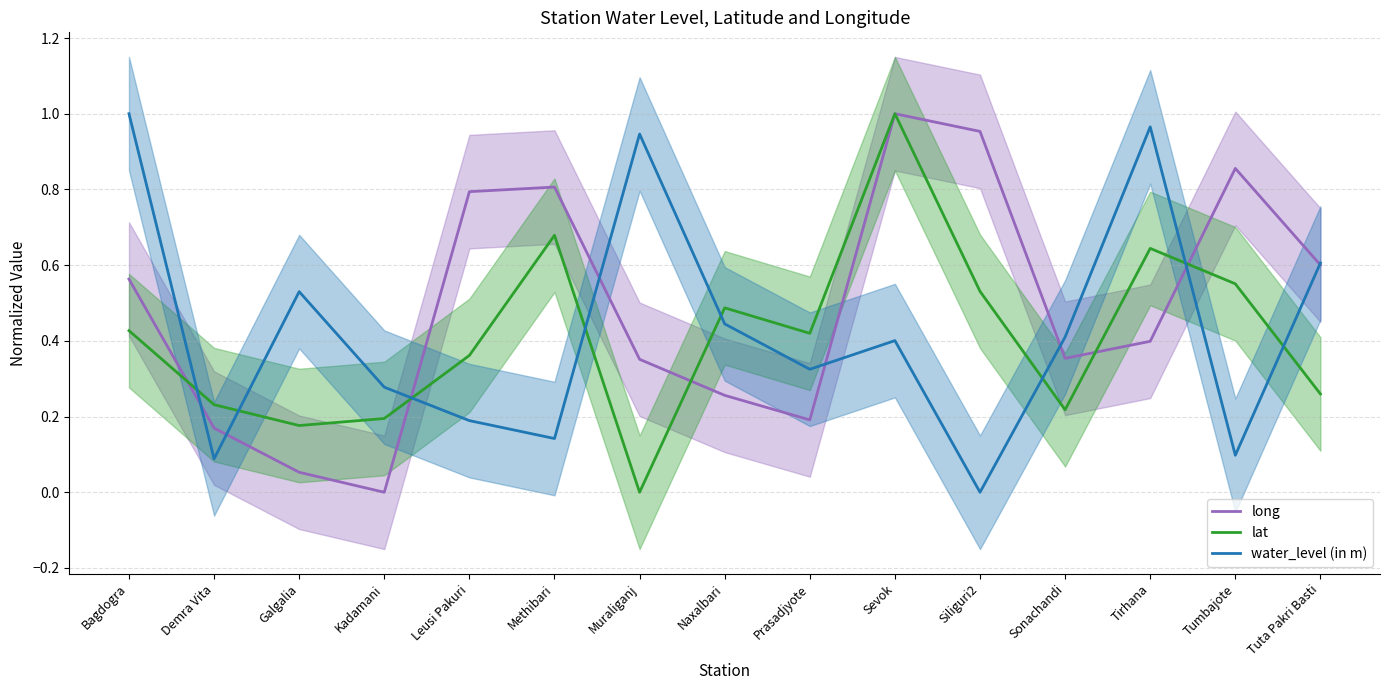

Reading left to right, extract all data points from this chart.

long: Bagdogra=0.6	Demra Vita=0.2	Galgalia=0.1	Kadamani=0.0	Leusi Pakuri=0.8	Methibari=0.8	Muraliganj=0.4	Naxalbari=0.3	Prasadjyote=0.2	Sevok=1.0	Siliguri2=1.0	Sonachandi=0.4	Tirhana=0.4	Tumbajote=0.9	Tuta Pakri Basti=0.6
lat: Bagdogra=0.4	Demra Vita=0.2	Galgalia=0.2	Kadamani=0.2	Leusi Pakuri=0.4	Methibari=0.7	Muraliganj=0.0	Naxalbari=0.5	Prasadjyote=0.4	Sevok=1.0	Siliguri2=0.5	Sonachandi=0.2	Tirhana=0.6	Tumbajote=0.6	Tuta Pakri Basti=0.3
water_level (in m): Bagdogra=1.0	Demra Vita=0.1	Galgalia=0.5	Kadamani=0.3	Leusi Pakuri=0.2	Methibari=0.1	Muraliganj=0.9	Naxalbari=0.4	Prasadjyote=0.3	Sevok=0.4	Siliguri2=0.0	Sonachandi=0.4	Tirhana=1.0	Tumbajote=0.1	Tuta Pakri Basti=0.6